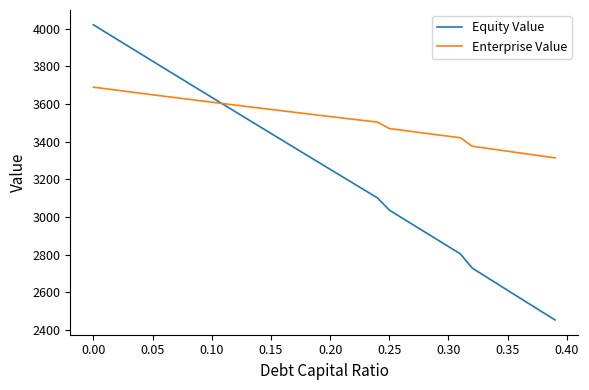

Which series has the widest spread of values?

Equity Value